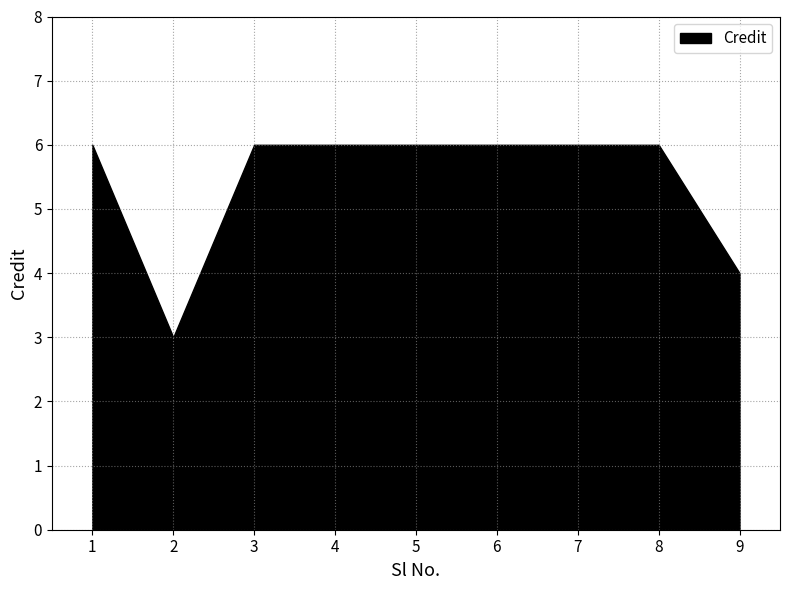

Rank the categories by value from highest to lowest.

1, 3, 4, 5, 6, 7, 8, 9, 2